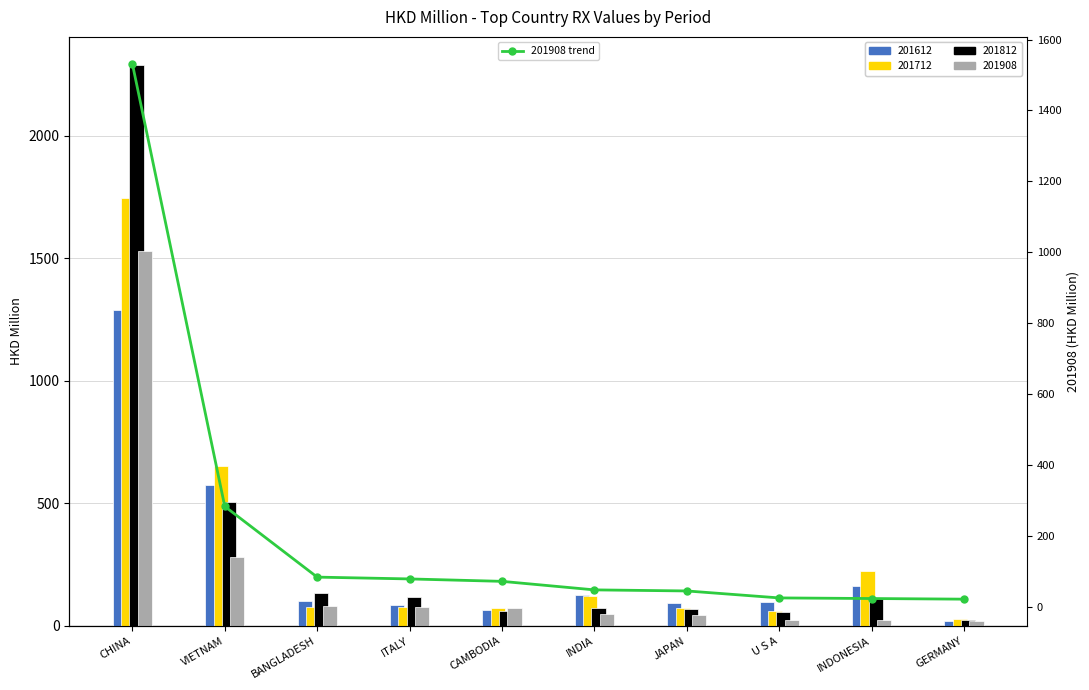

List the labels in order of value, largest first.

CHINA, VIETNAM, BANGLADESH, ITALY, CAMBODIA, INDIA, JAPAN, U S A, INDONESIA, GERMANY